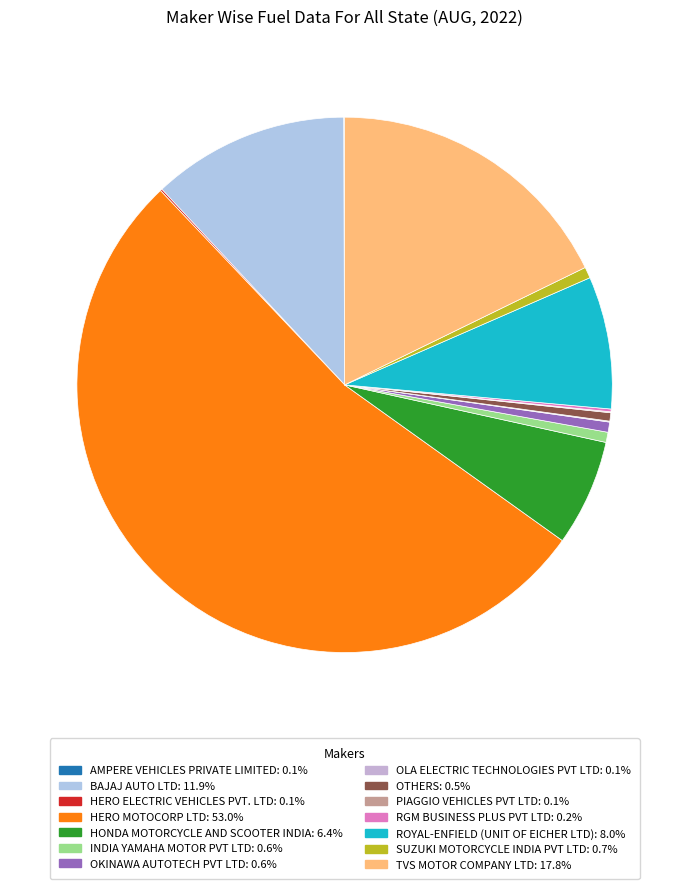

Combined, do BAJAJ AUTO LTD and HERO ELECTRIC VEHICLES PVT. LTD account for over 50%?

No